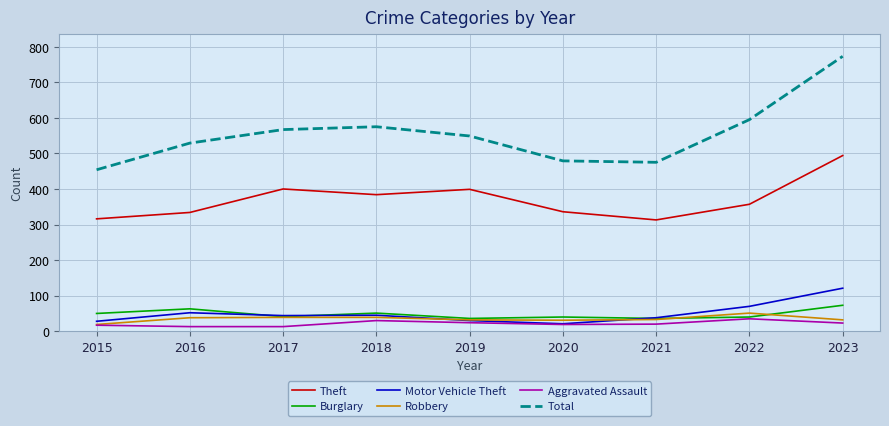

Where does the Burglary series first go above 41?

2015